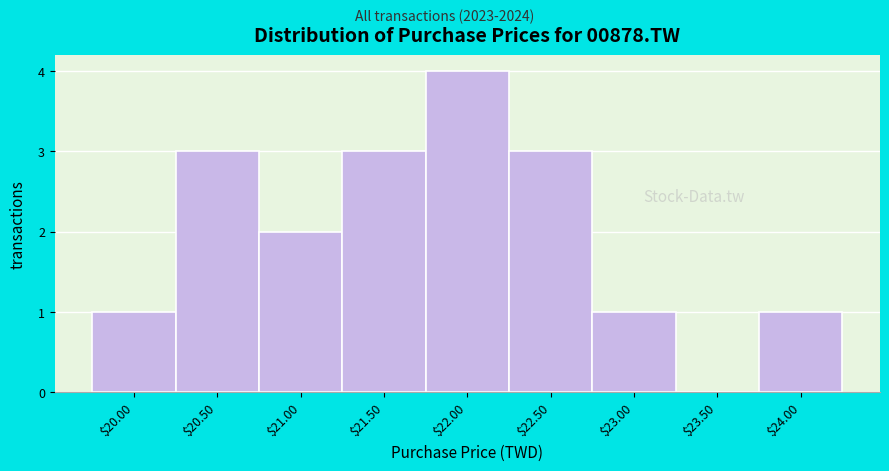

True or false: the data shows 5 at $21.50.

False